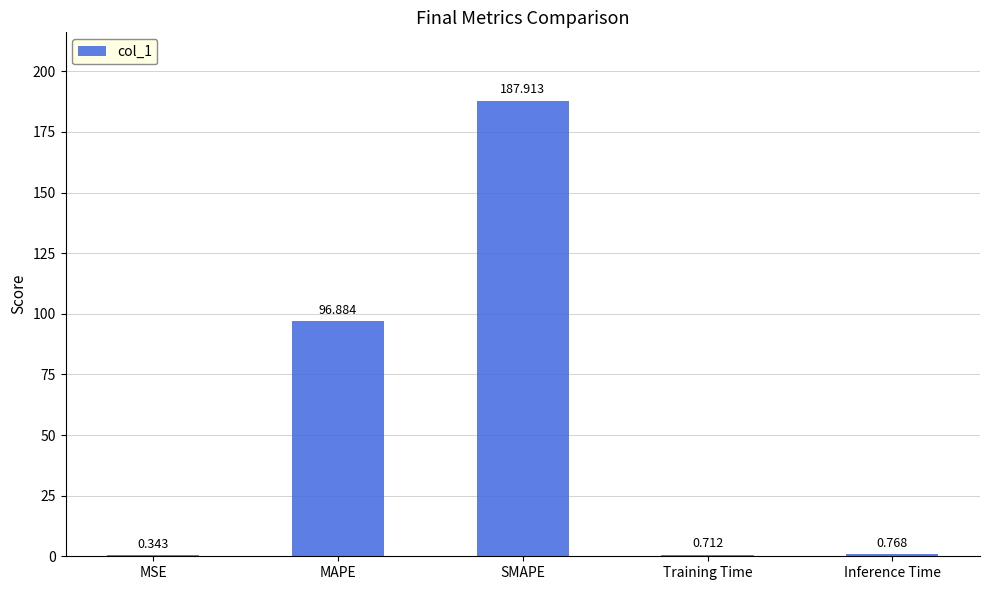

What is the difference between the values at MAPE and Training Time?

96.2